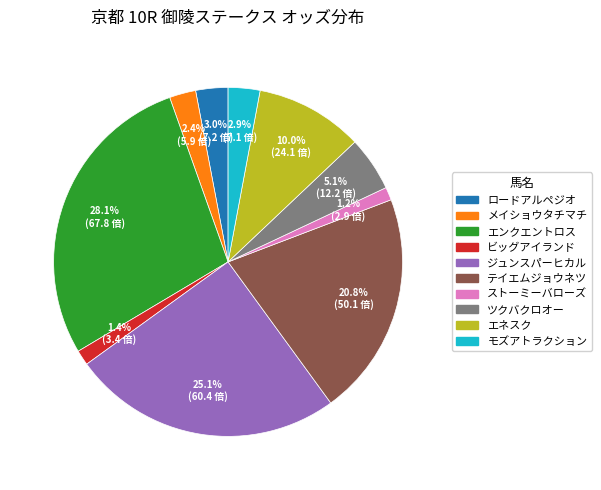

True or false: ジュンスパーヒカル accounts for 25% of the total.

True